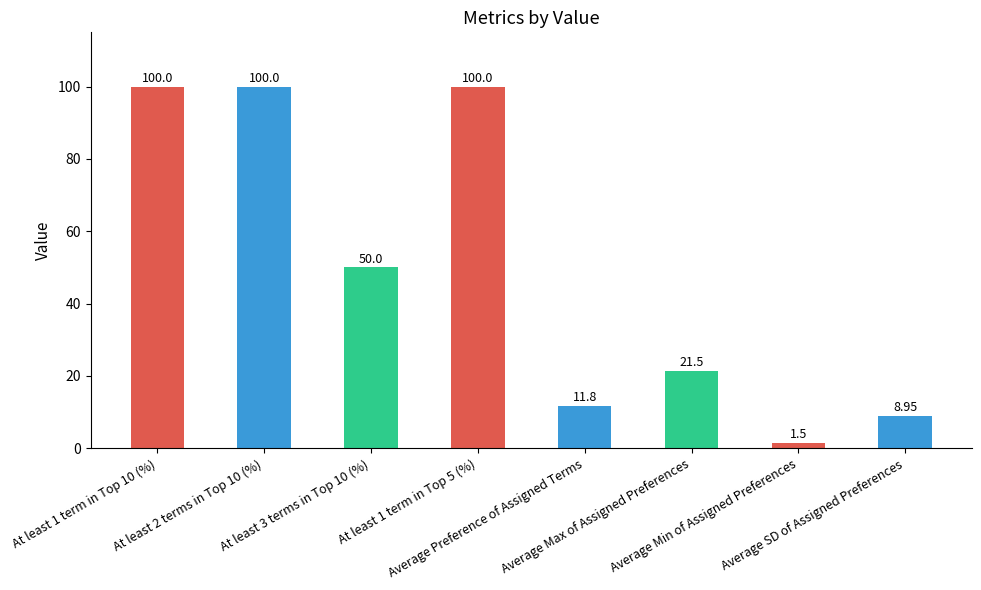

Is it true that the value at Average Max of Assigned Preferences is 21.5?

True